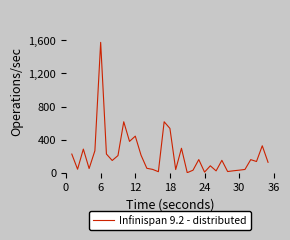

How many values exceed 151?

18